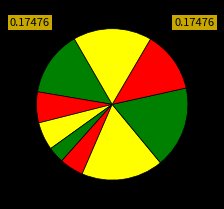

How many slices are in this pie chart?

9